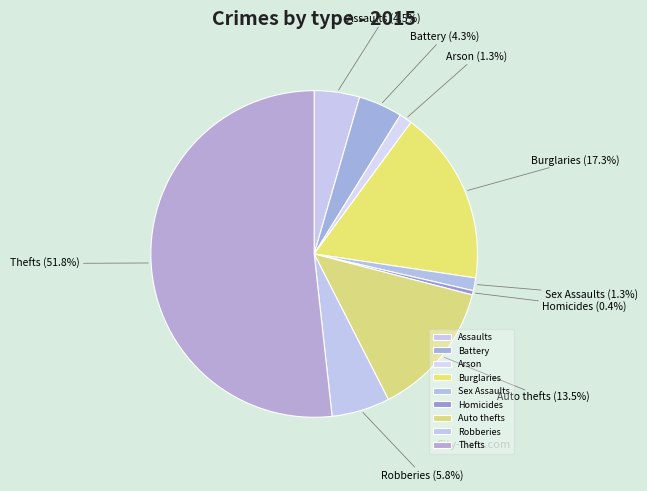

Which slice is the smallest?

Homicides